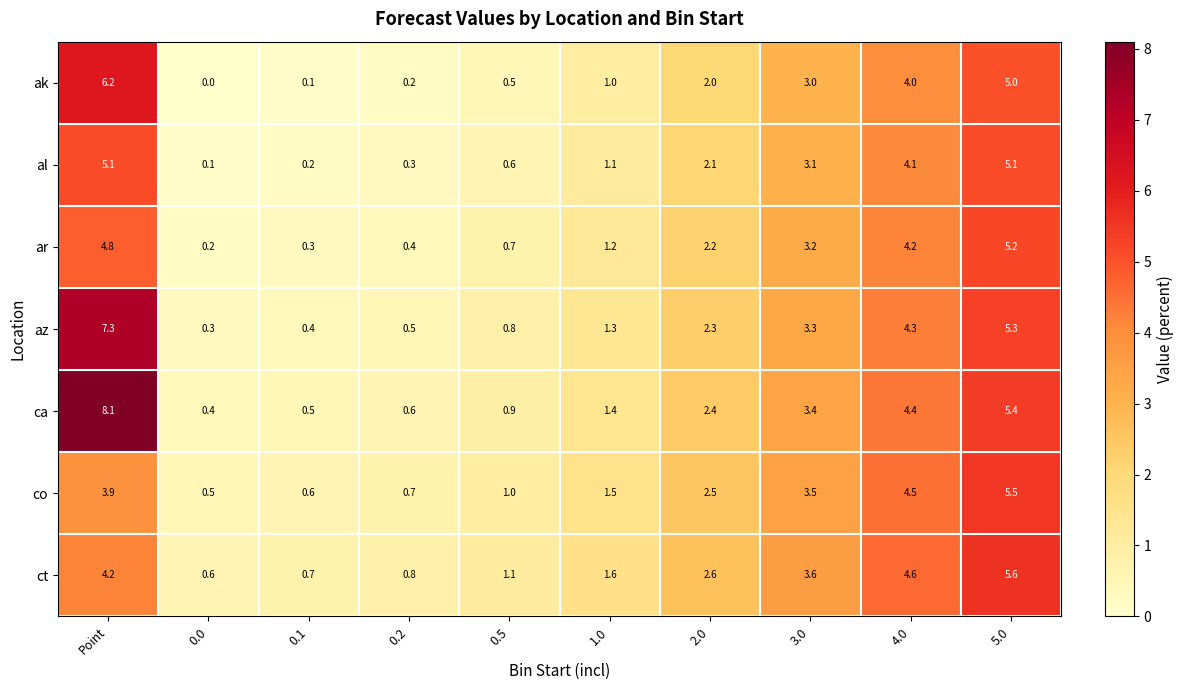

What is the difference between the co values at 0.0 and 4.0?

4.0